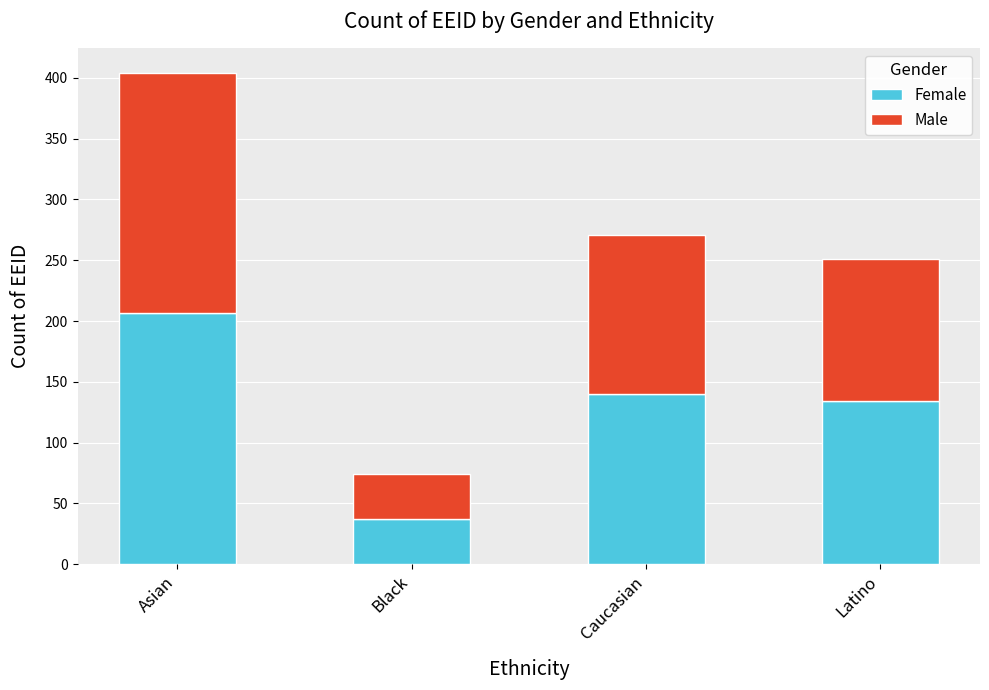

What is the maximum value for Female?

207